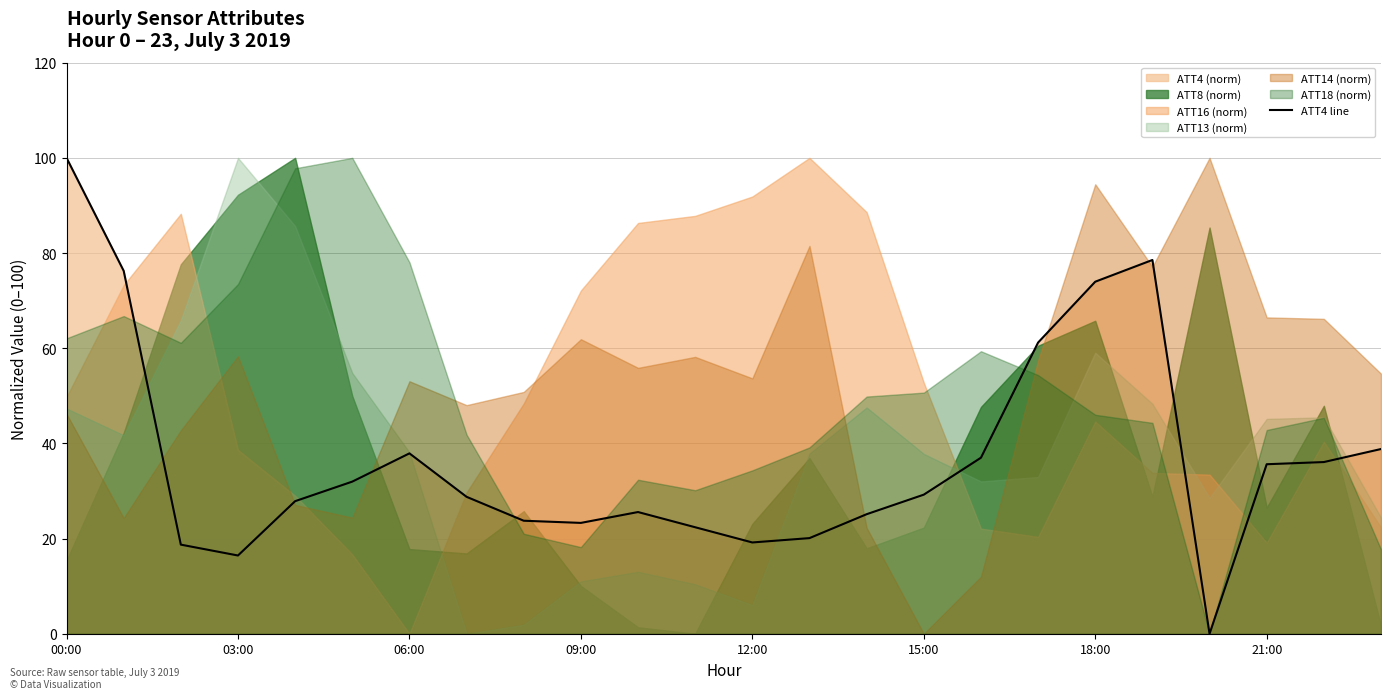

The value of ATT4 line at 15:00 is 42.6. True or false?

False